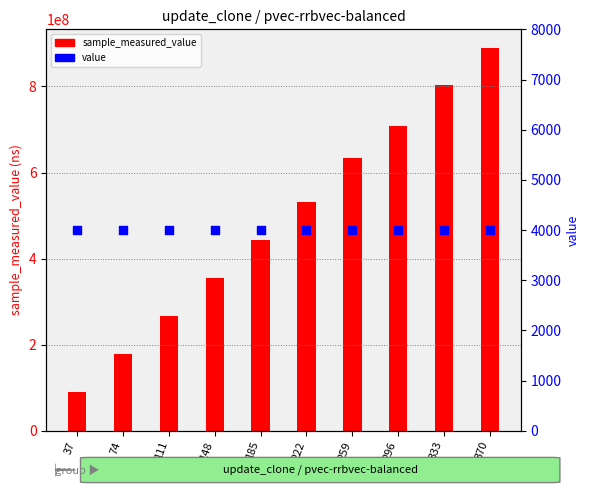

Which series has the largest Y range (max minus min)?

sample_measured_value